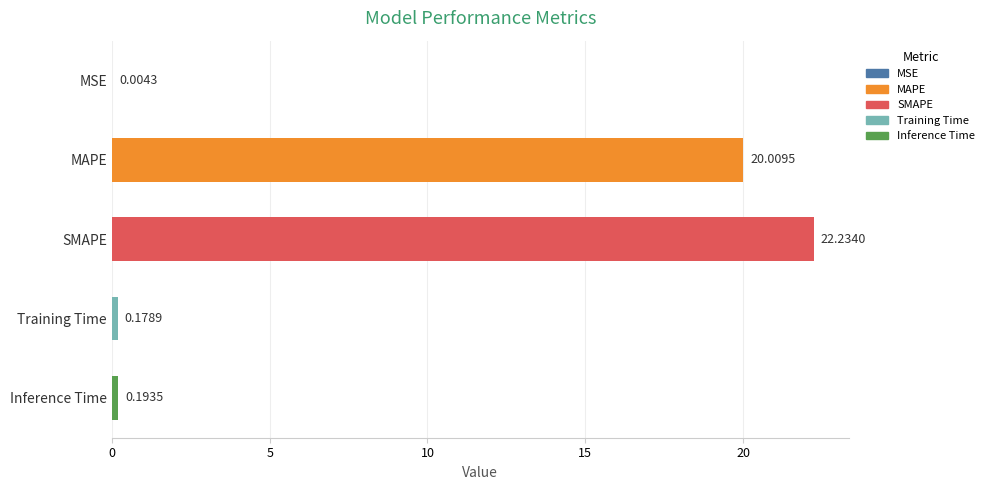

At which label is the value closest to 11?

MAPE